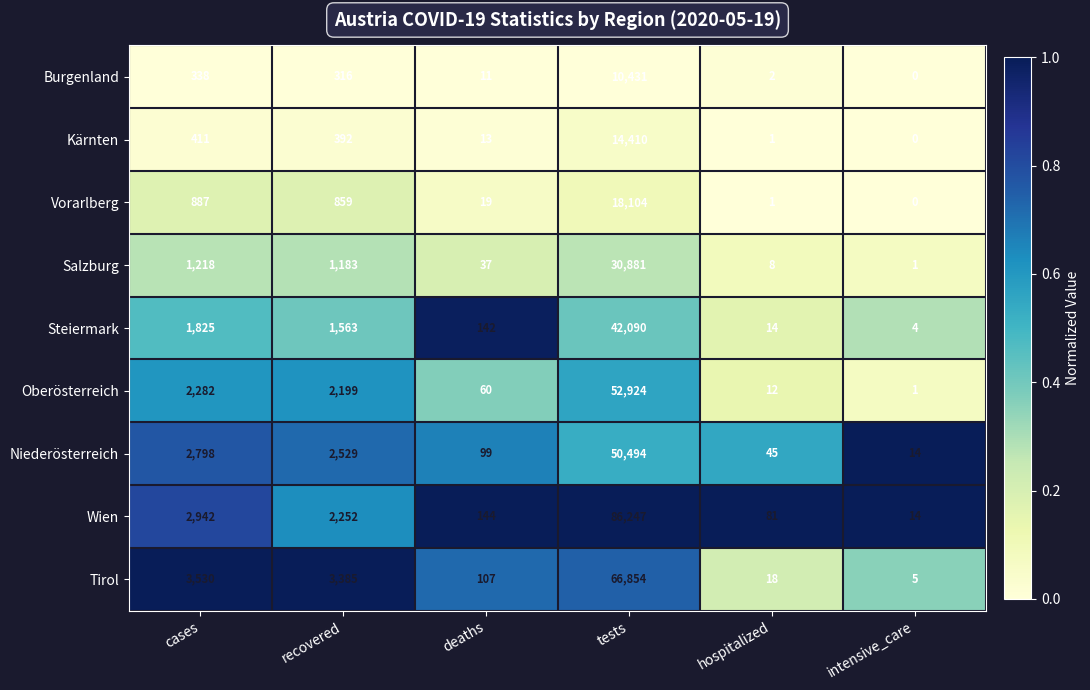

Where does the Kärnten series first go above 392?

cases